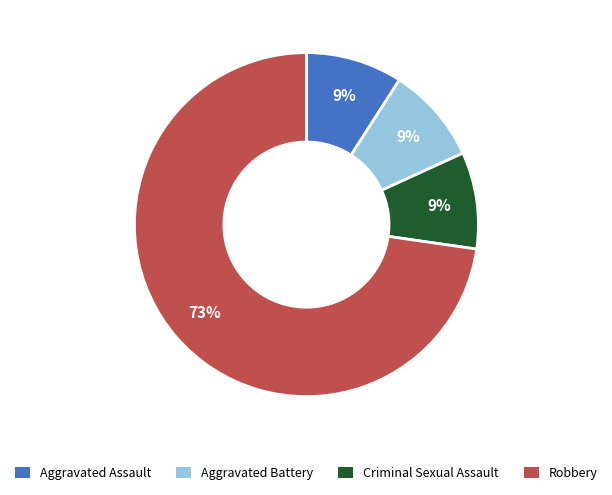

How many segments does this pie chart have?

4